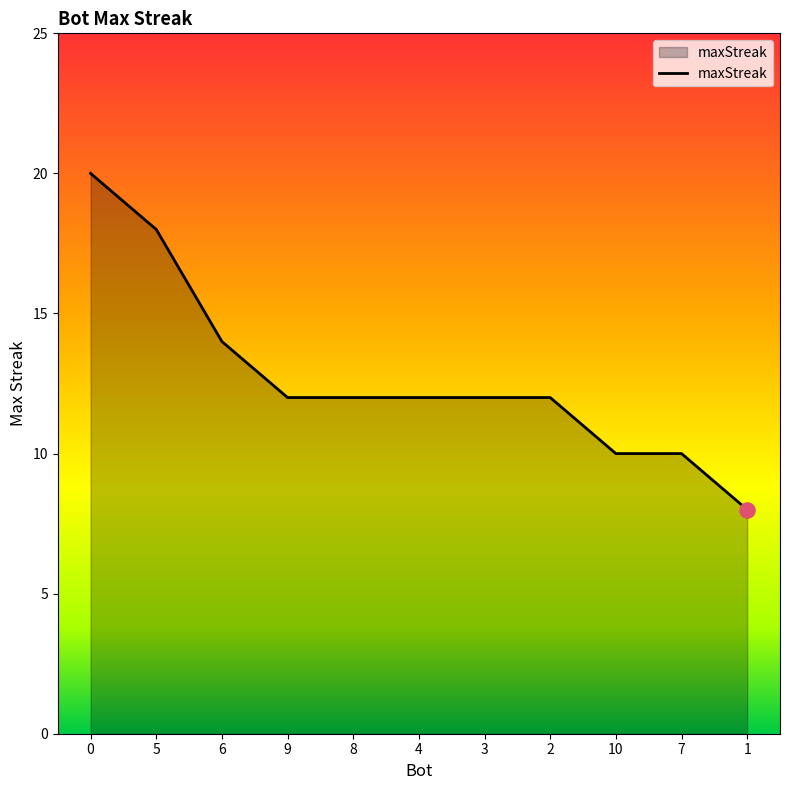

What is the change in value from 8 to 7?

-2